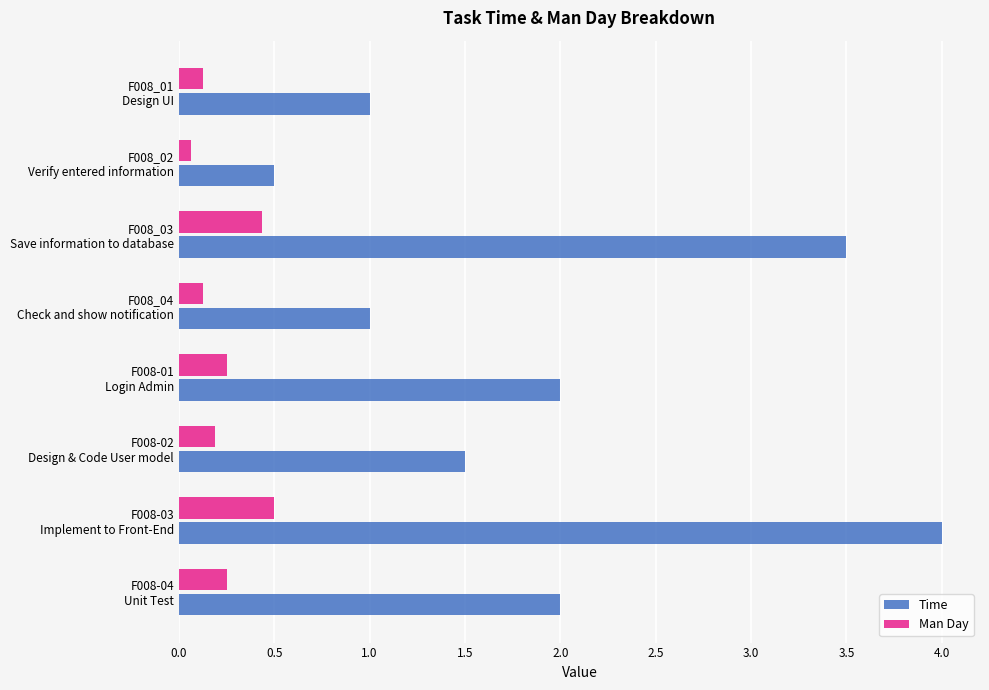

Which series has the largest range (max minus min)?

Time